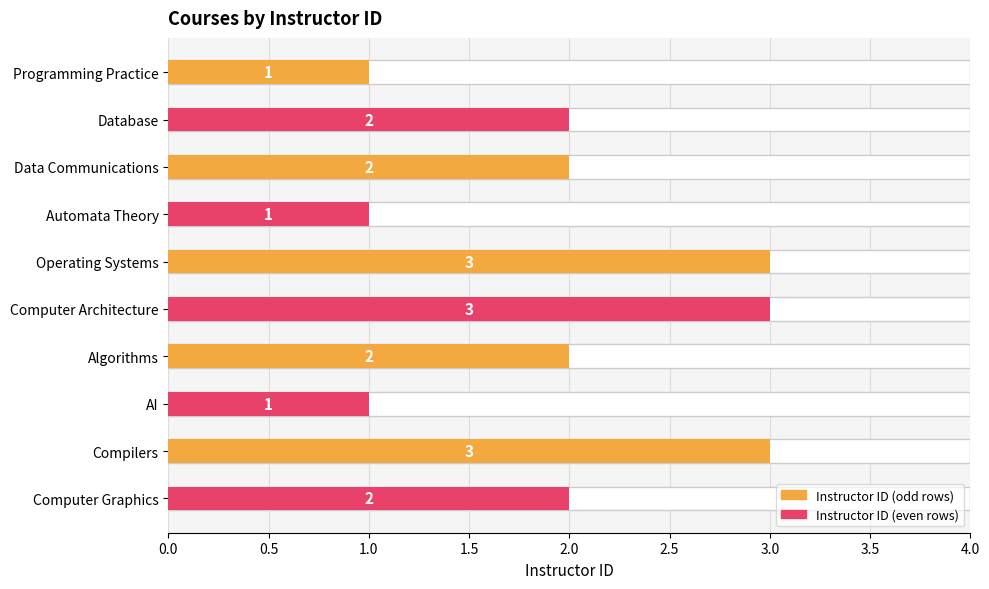

How many bars are there in total?

10